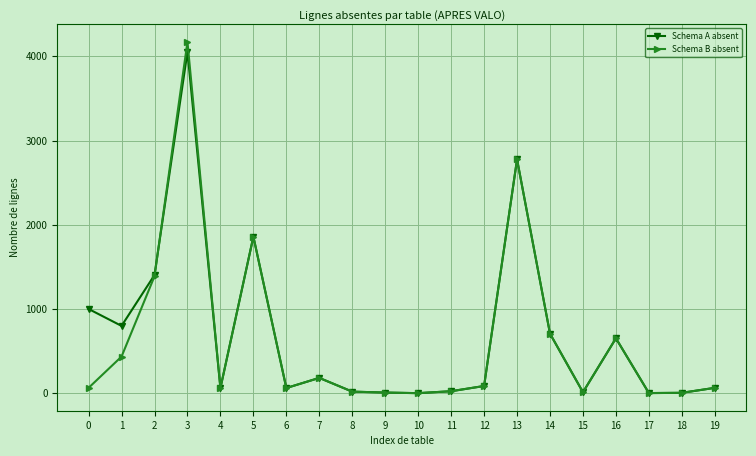

List the series in order of their overall mean, highest first.

Schema A absent, Schema B absent